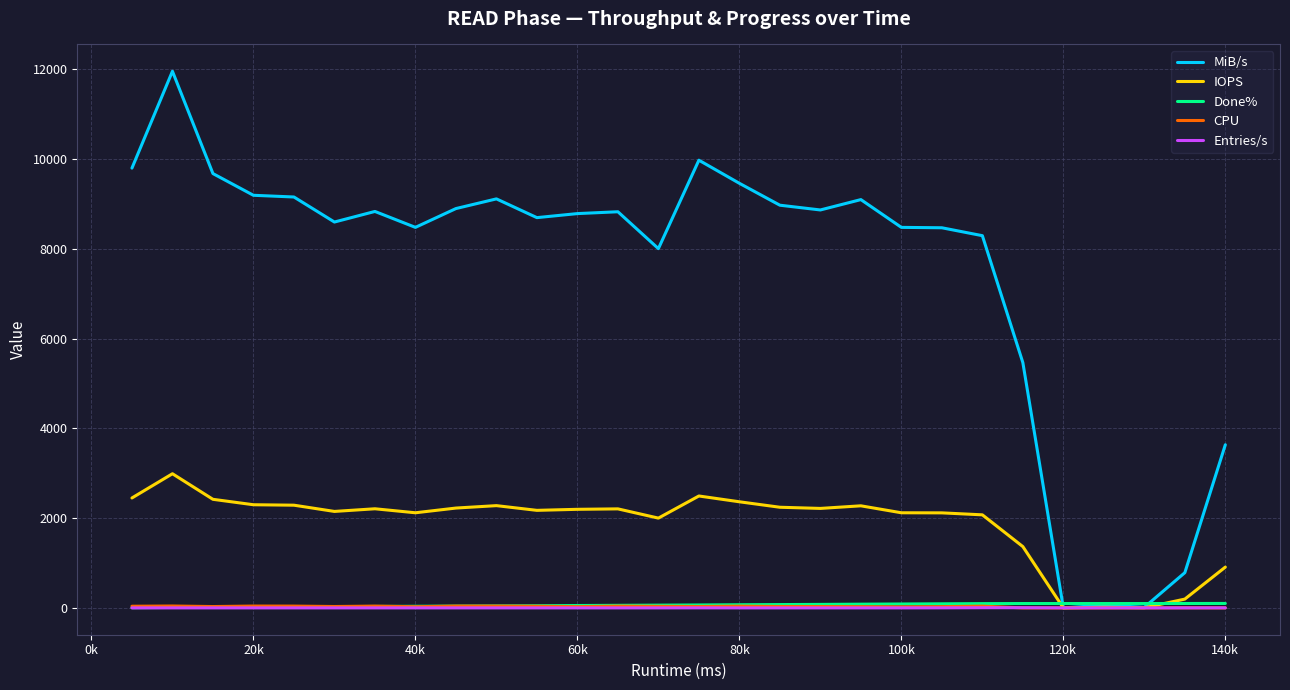

What is the greatest value displayed?

11960